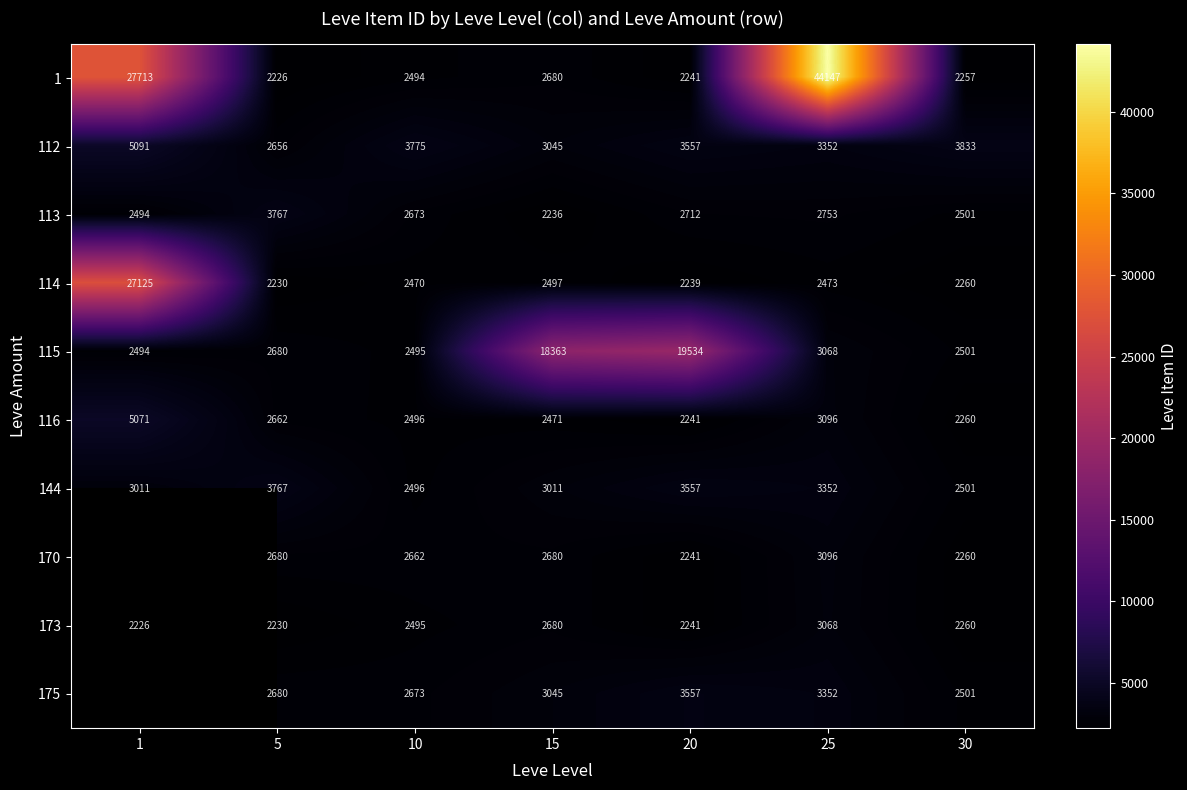

What is the difference between the maximum and minimum values in the 116 series?

2830